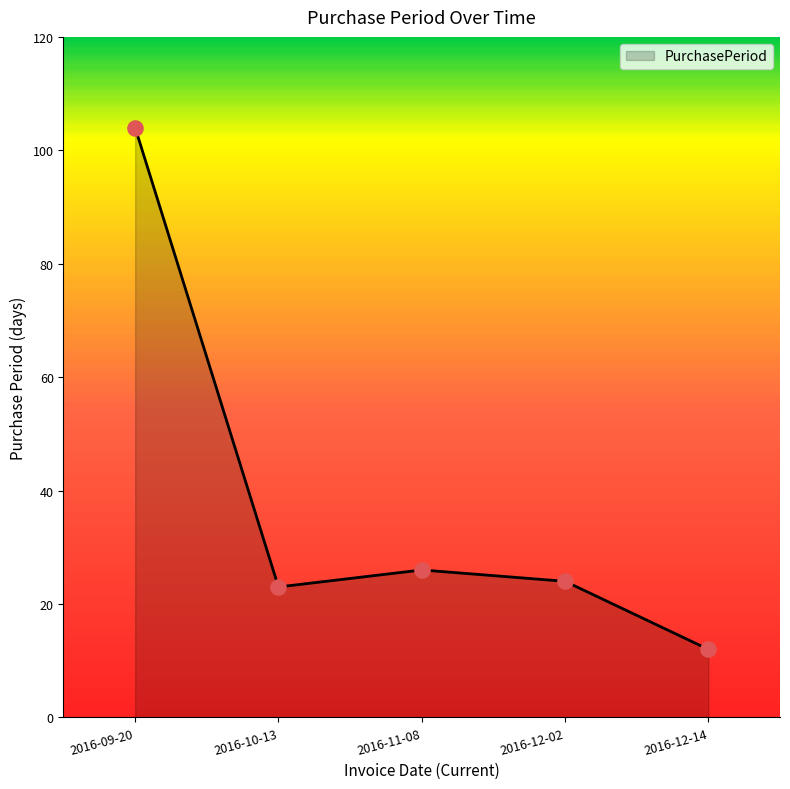

What is the change in value from 2016-09-20 to 2016-12-14?

-92